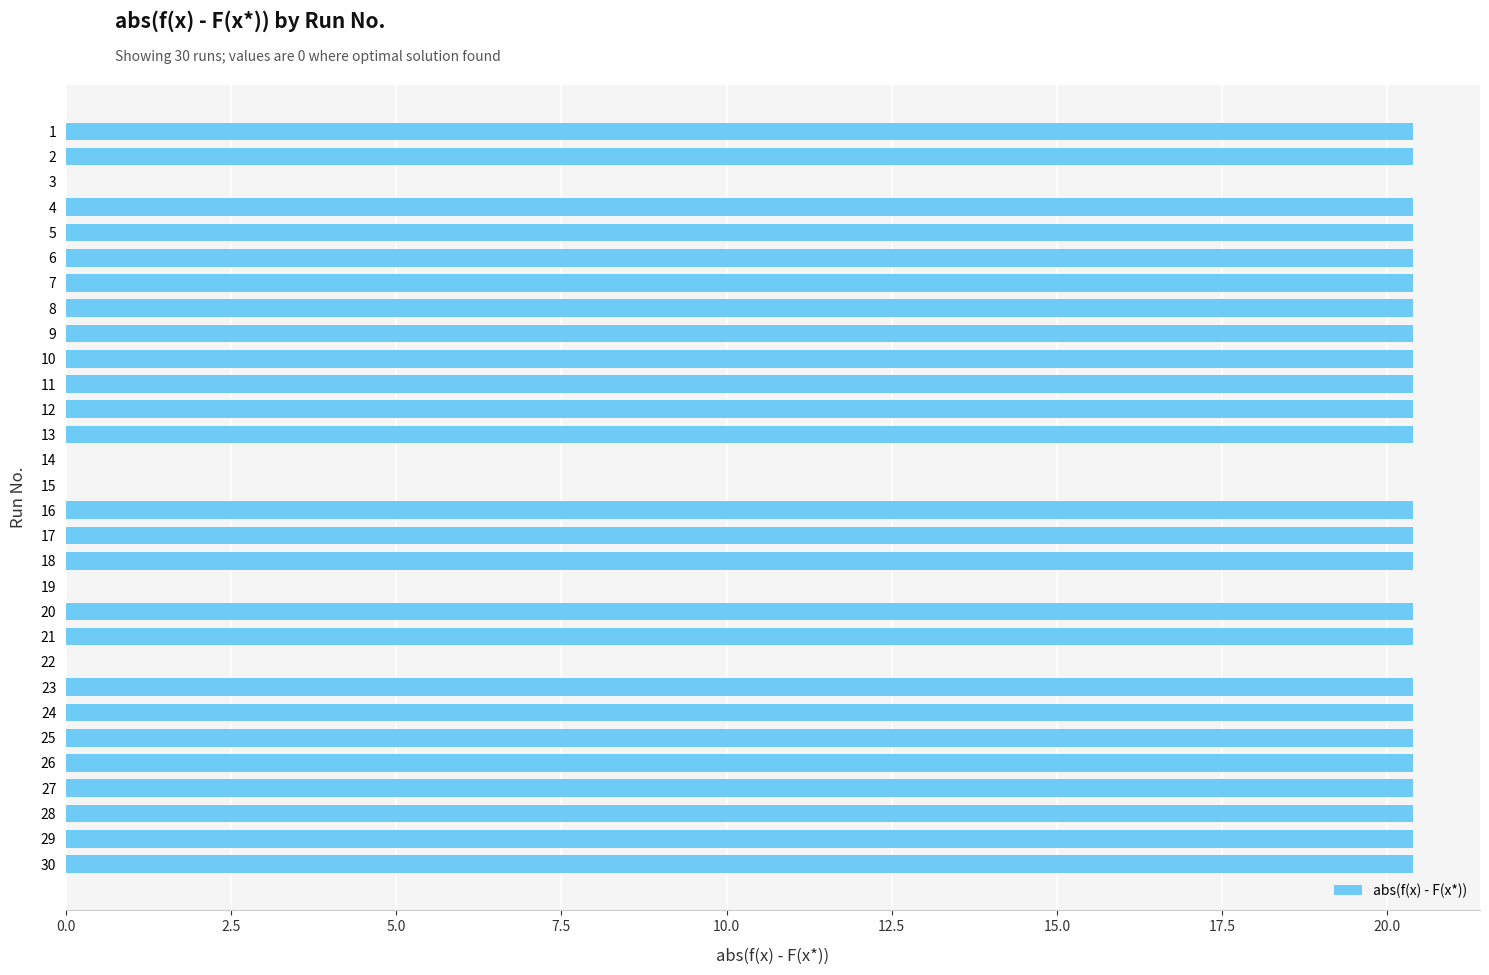

Does the chart contain stacked bars?

No